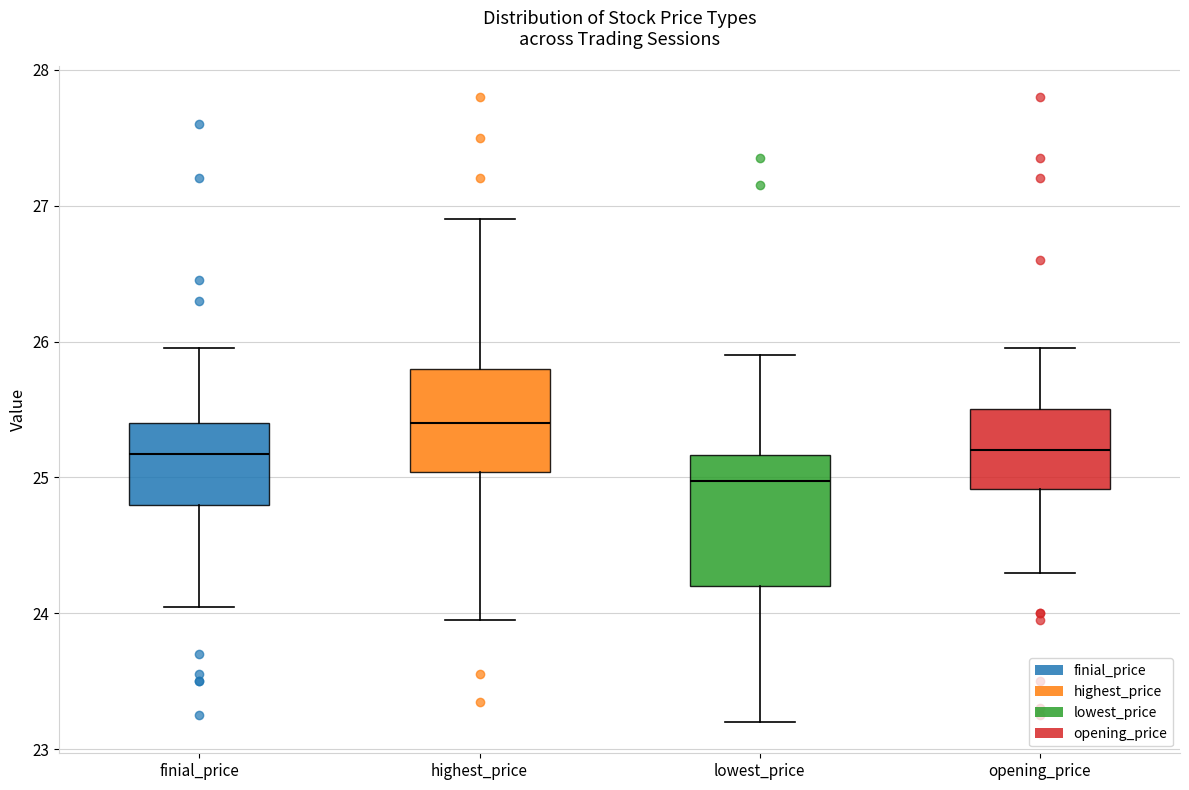

Where does the upper whisker of the box for highest_price end on the y-axis? The values are not printed on the chart, so give them approximately, as read against the axis.

26.9